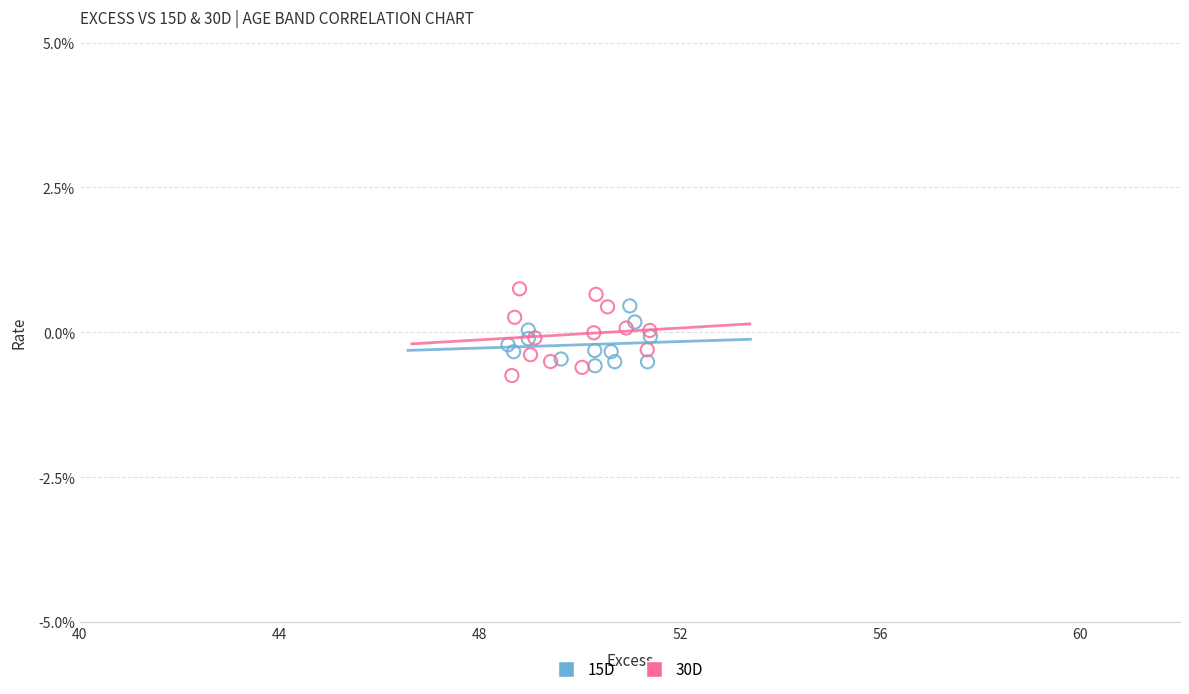

What are all the series names shown in the legend?

15D, 30D